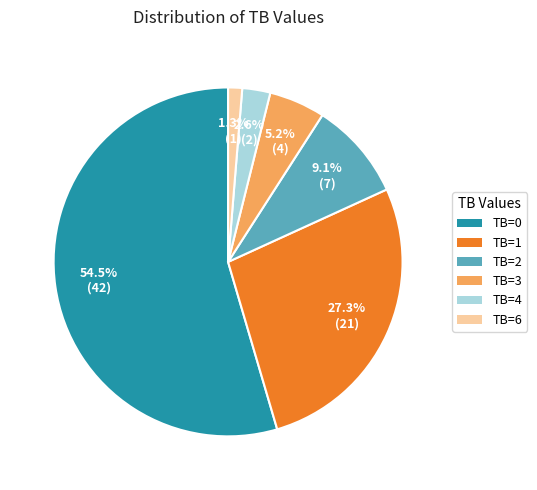

To the nearest percent, what portion does TB=1 represent?

27%